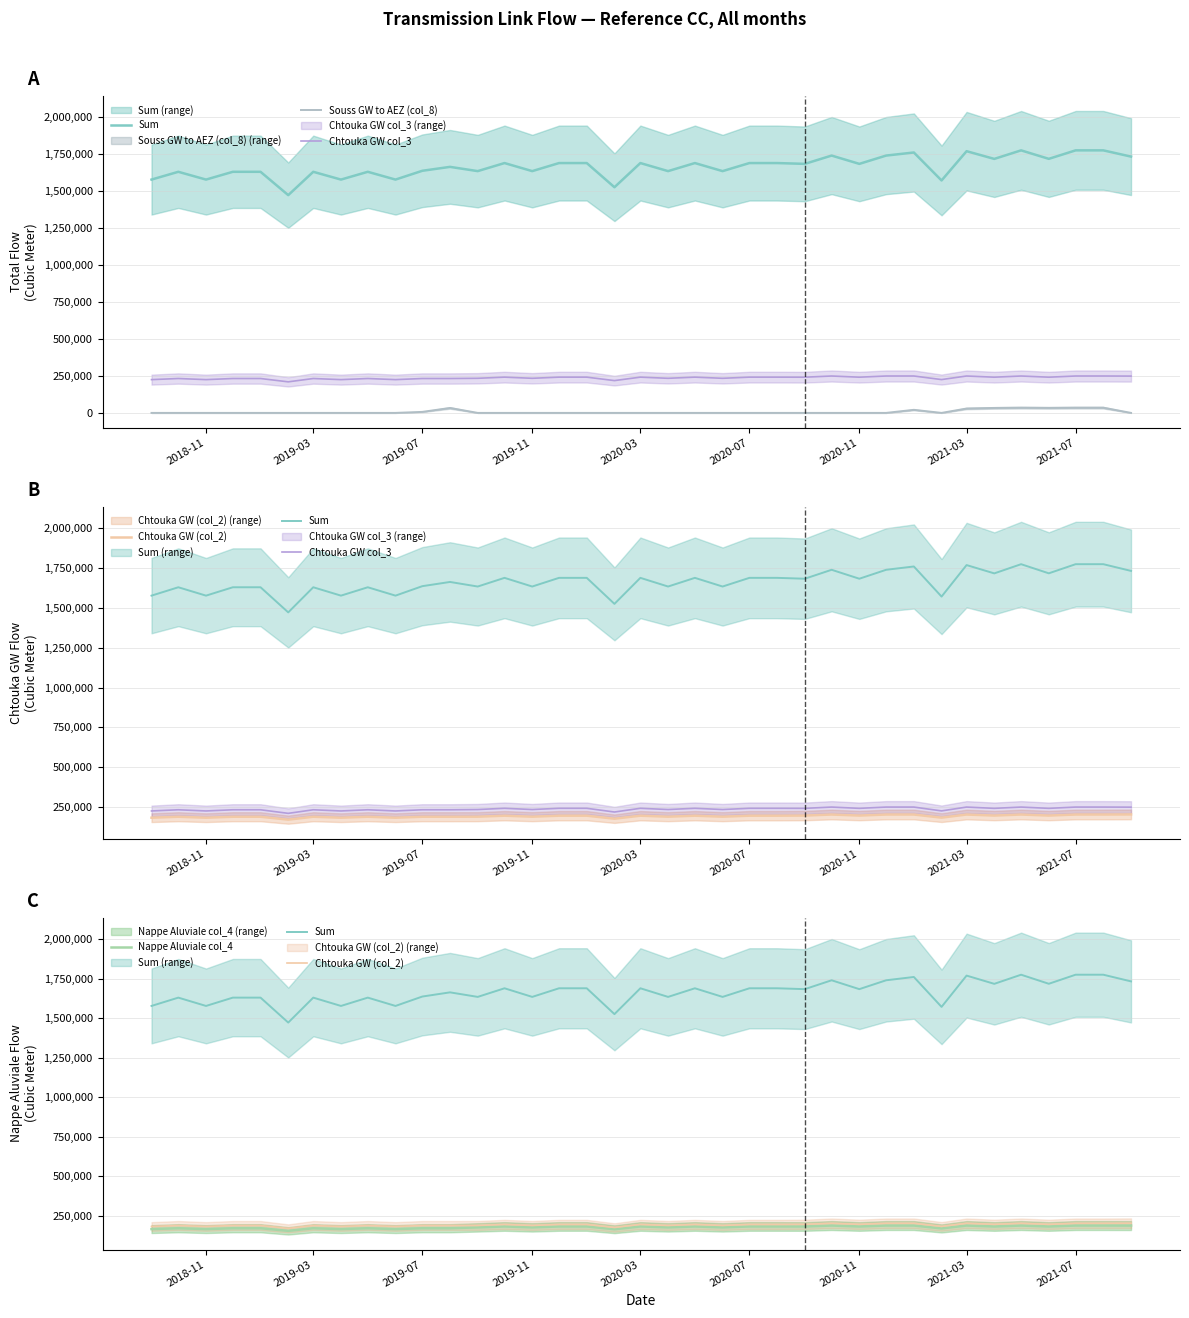

True or false: Chtouka GW col_3 has a value of 249385.0 at 2021-03.

True